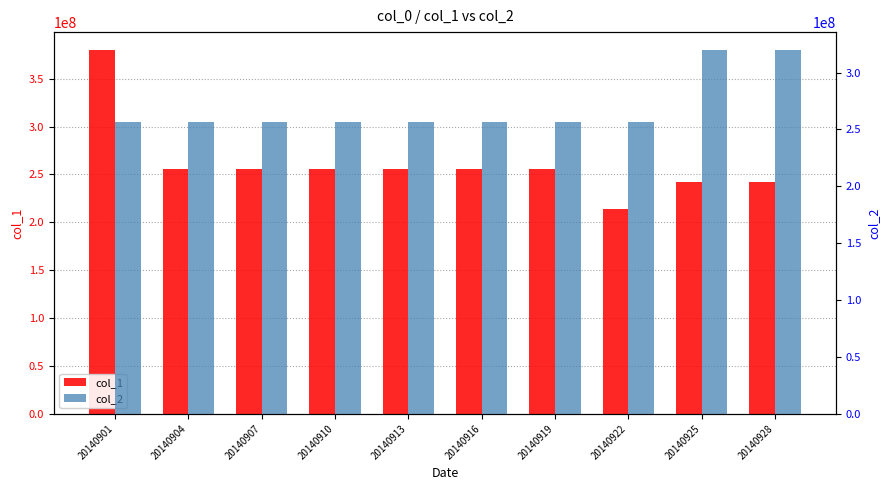

Reading left to right, extract all data points from this chart.

col_1: 379656744	255509294	255509294	255509294	255509294	255509294	255509294	214263703	242111185	242111185
col_2: 256718677	256718677	256718677	256718677	256718677	256718677	256718677	256718677	319552901	319552901